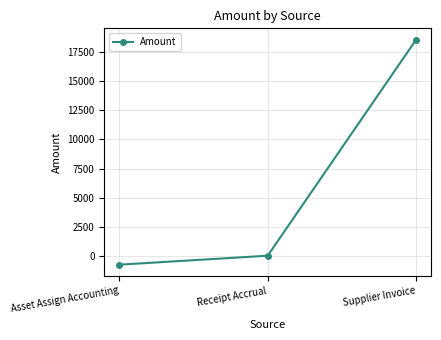

Reading left to right, extract all data points from this chart.

Asset Assign Accounting=-769.6	Receipt Accrual=0.0	Supplier Invoice=18591.1